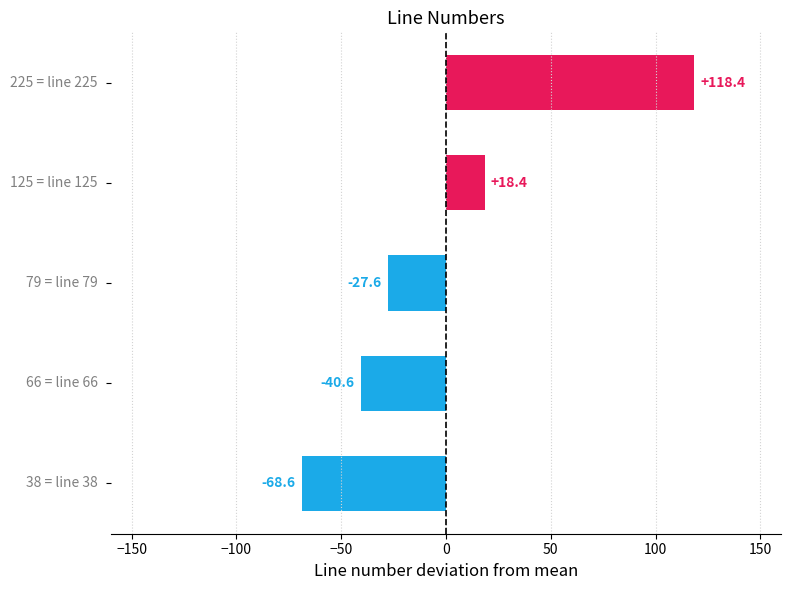

What is the difference between the second highest and second lowest values?

59.0